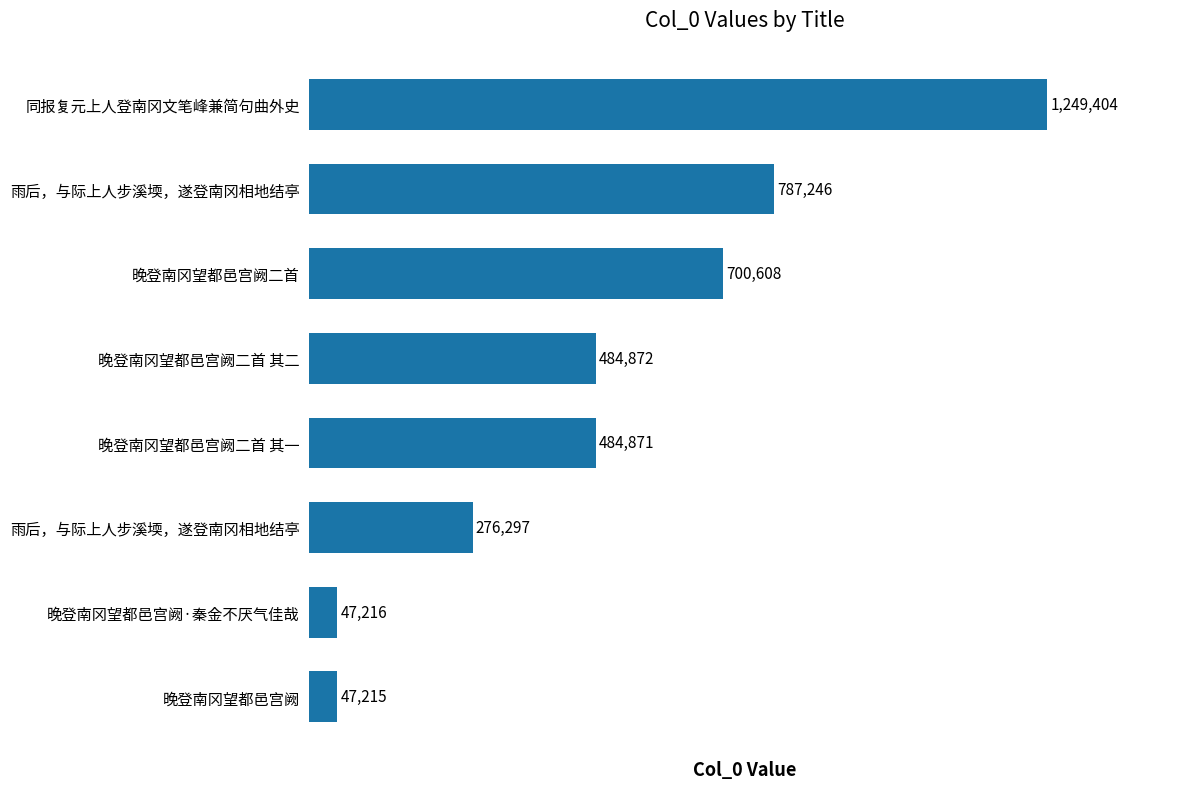

How many bars are there in total?

8